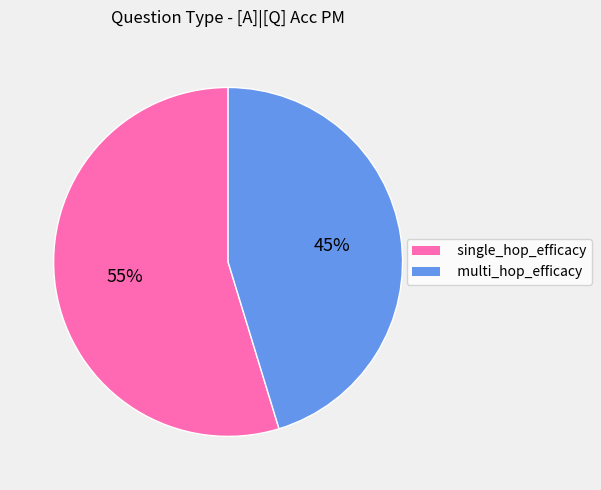

To the nearest percent, what is the combined percentage of multi_hop_efficacy and single_hop_efficacy?

100%